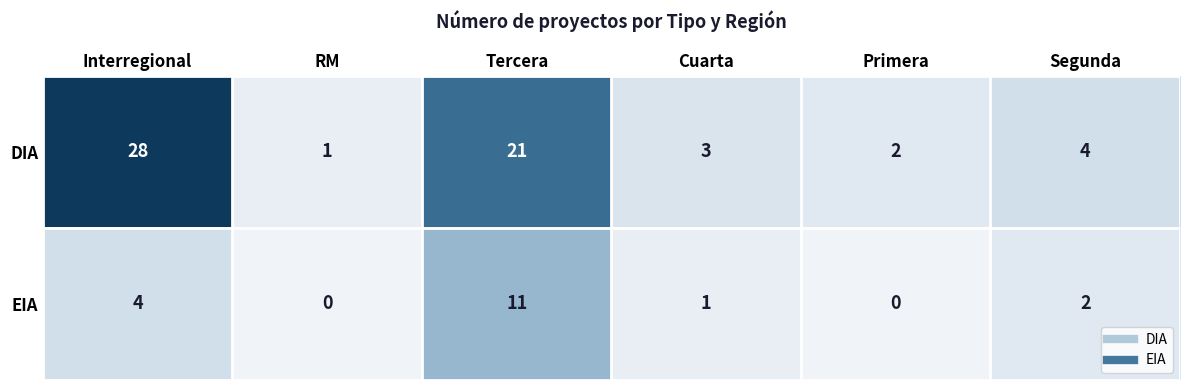

Is it true that EIA equals 5 at RM?

False